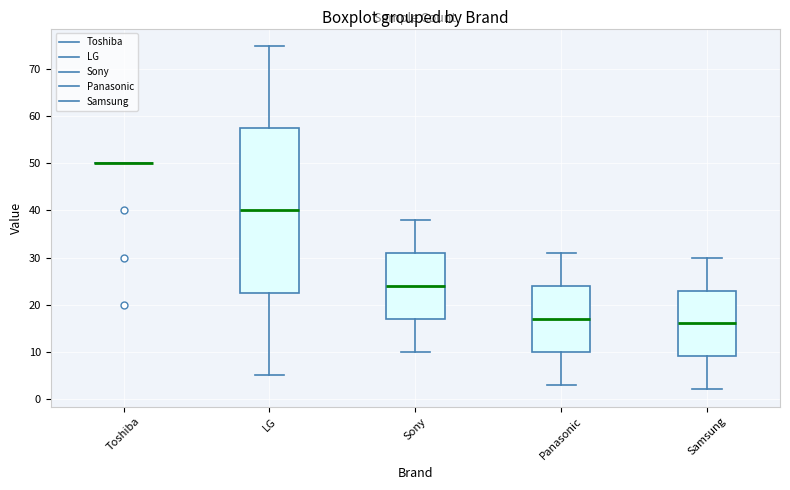

Comparing the boxes themselves (not the whiskers), which one is the tallest?

LG